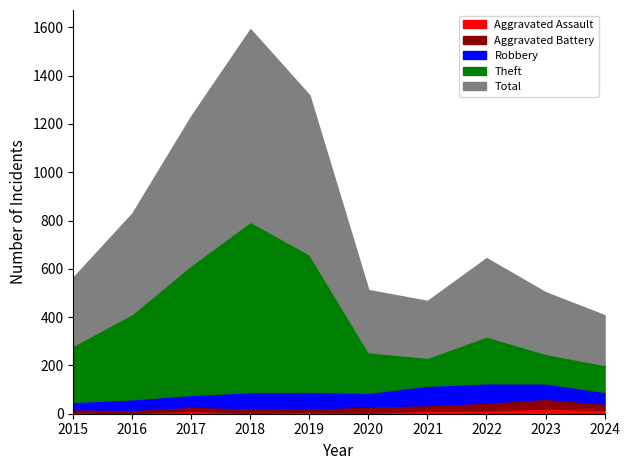

True or false: Theft and Robbery cross at least once.

False